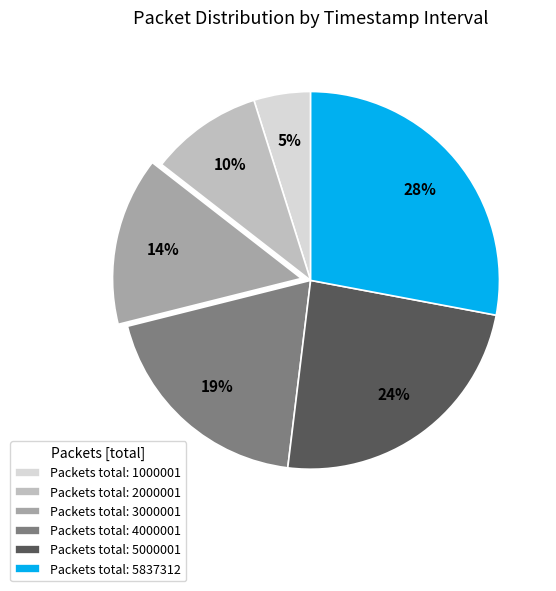

Rank the categories by value from lowest to highest.

Packets total: 1000001, Packets total: 2000001, Packets total: 3000001, Packets total: 4000001, Packets total: 5000001, Packets total: 5837312